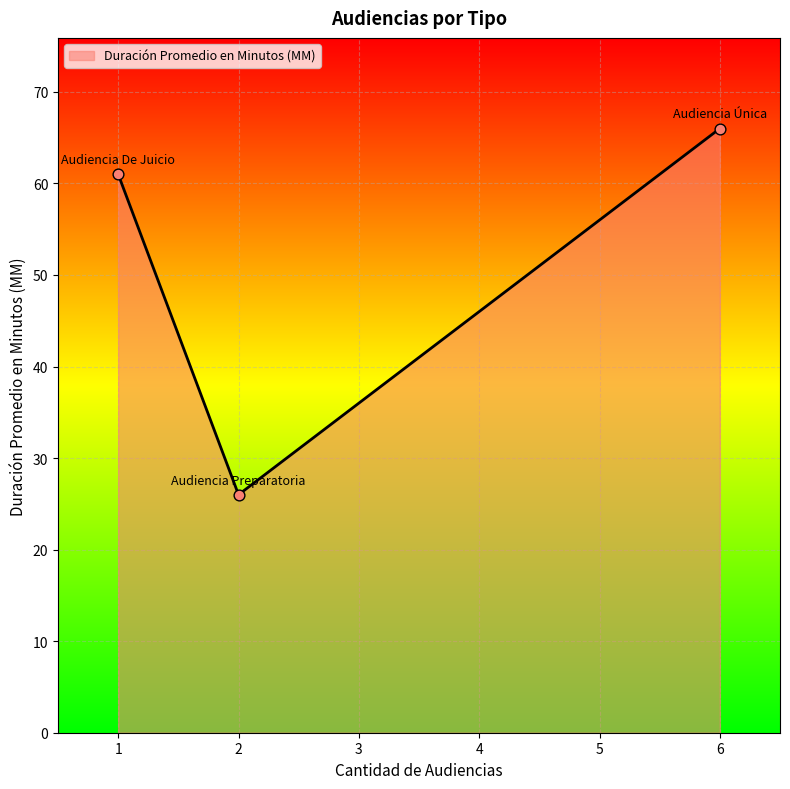

Which has a higher value, 6 or 2?

6